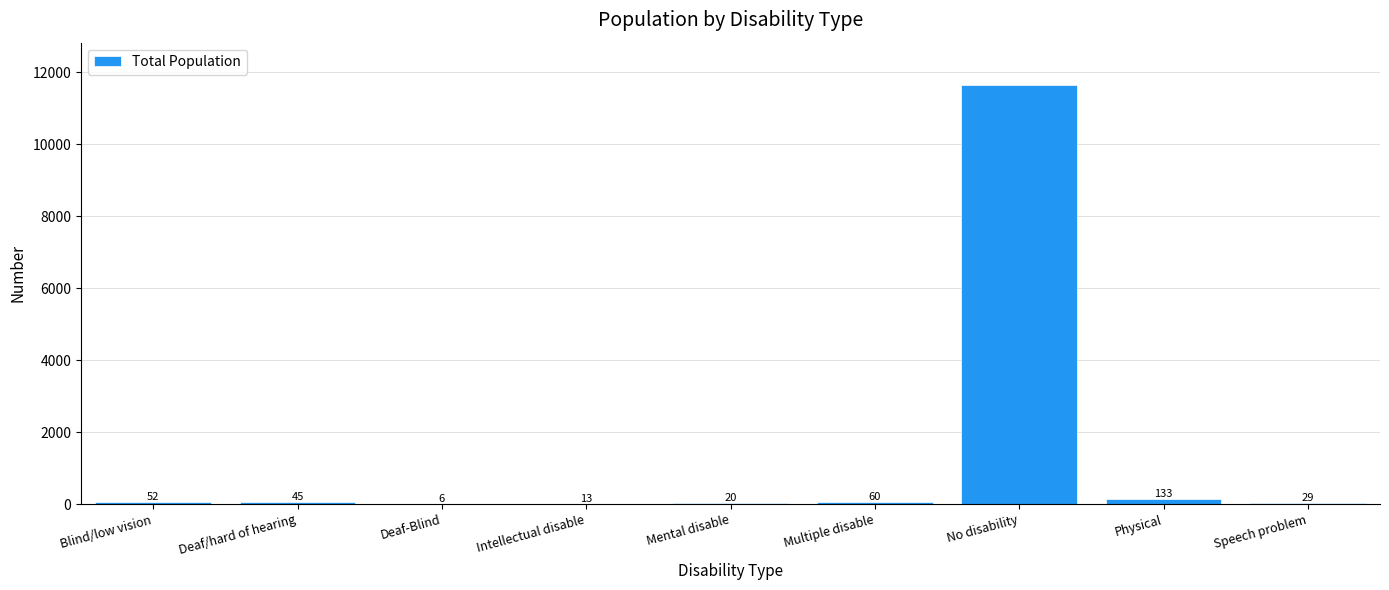

Reading right to left, extract all data points from this chart.

Speech problem=29	Physical=133	No disability=11659	Multiple disable=60	Mental disable=20	Intellectual disable=13	Deaf-Blind=6	Deaf/hard of hearing=45	Blind/low vision=52